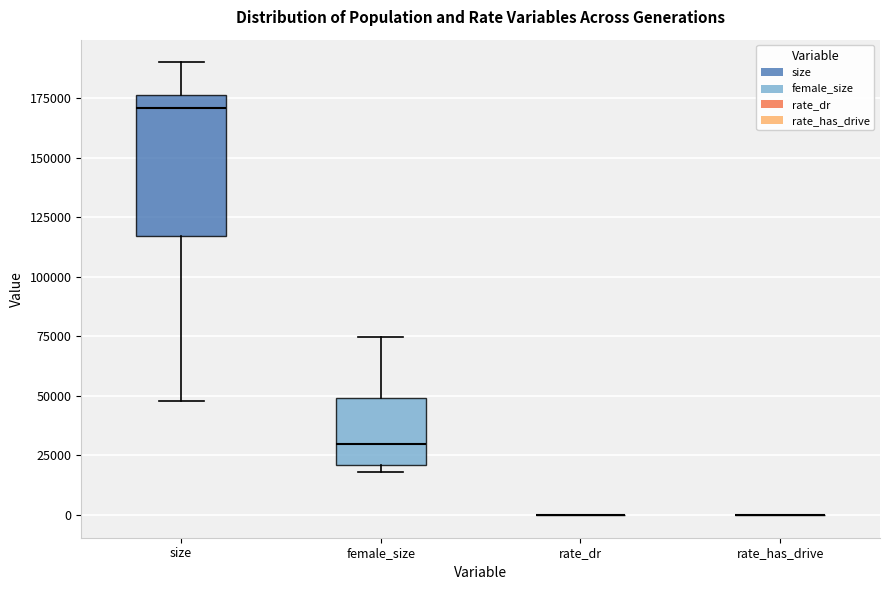

Comparing the boxes themselves (not the whiskers), which one is the tallest?

size